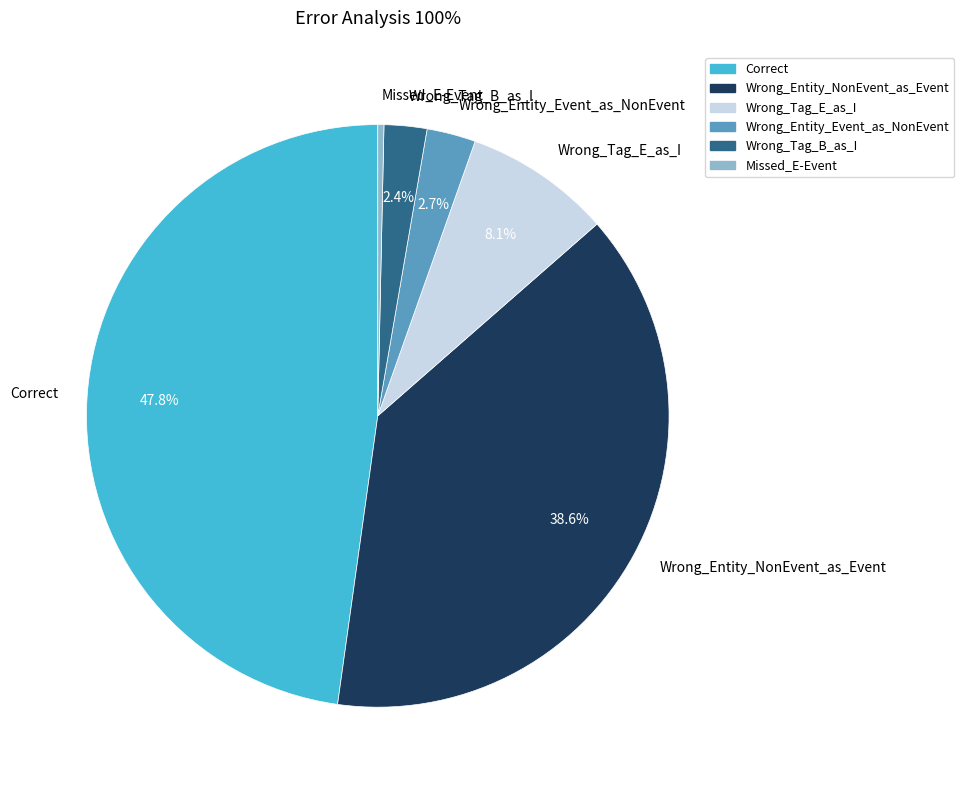

What is the ratio of the value at Wrong_Entity_Event_as_NonEvent to the value at Wrong_Entity_NonEvent_as_Event?

0.1